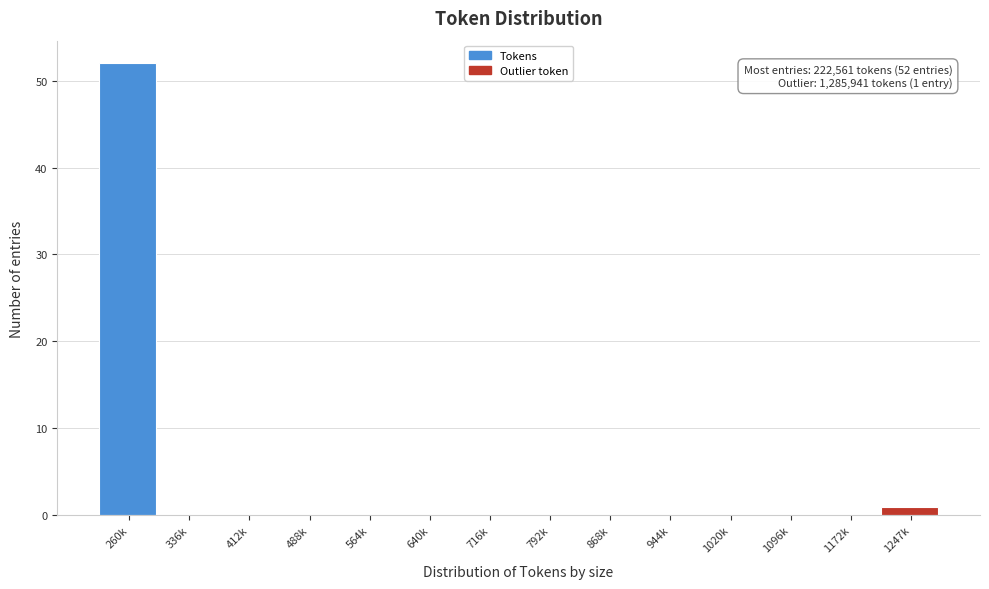

Reading left to right, what are all the values shown in this chart?

260k=52	336k=0	412k=0	488k=0	564k=0	640k=0	716k=0	792k=0	868k=0	944k=0	1020k=0	1096k=0	1172k=0	1247k=1